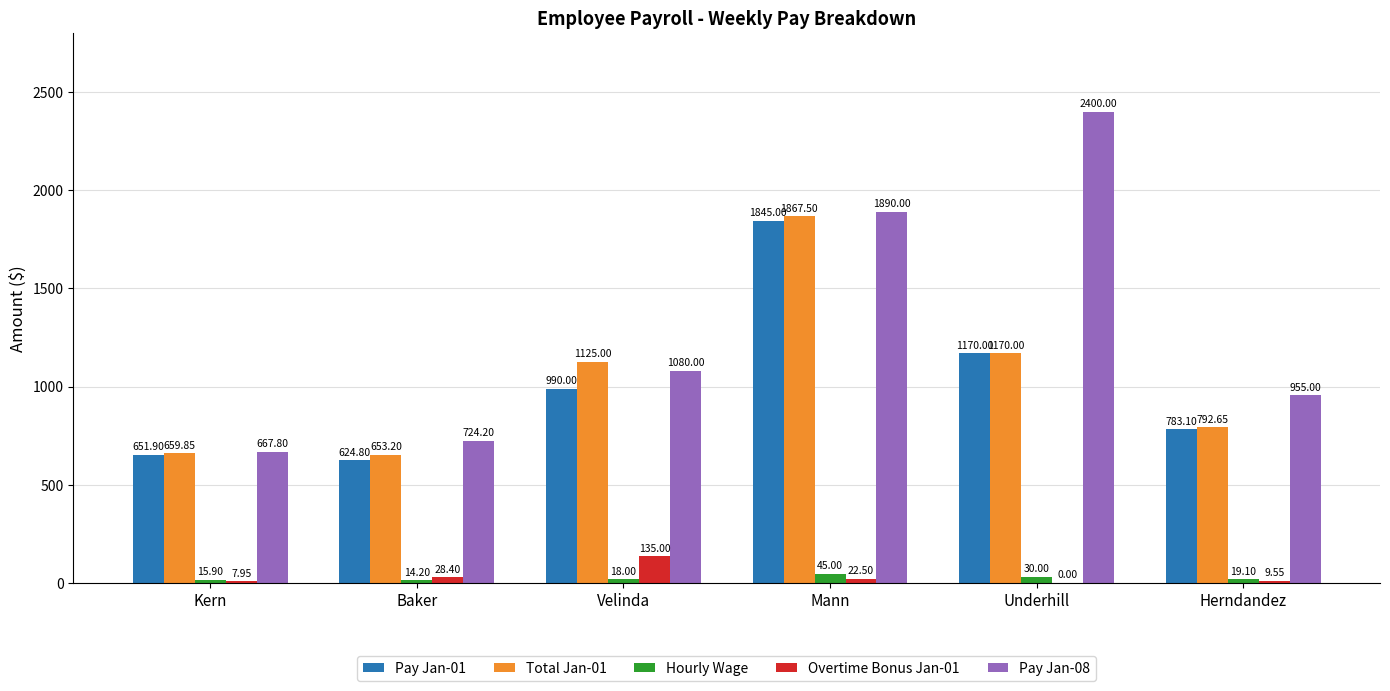

Which label corresponds to the largest value in the chart?

Underhill